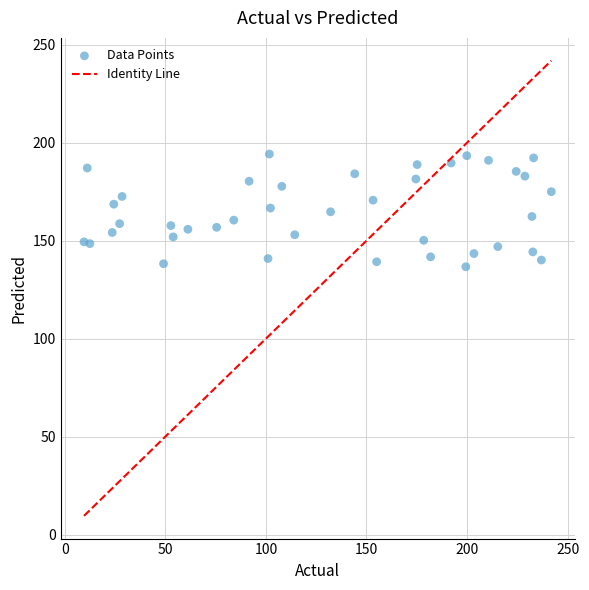

What is the range of Y values (max minus min)?

57.5